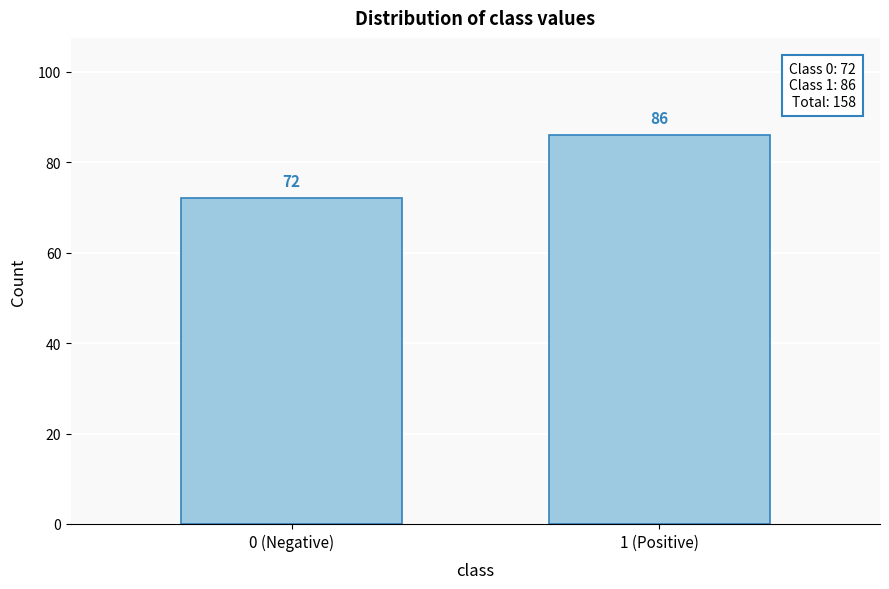

Reading left to right, list all the values displayed in this chart.

72	86